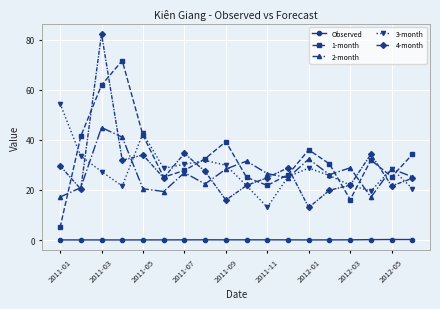

True or false: Observed and 3-month intersect in this chart.

False